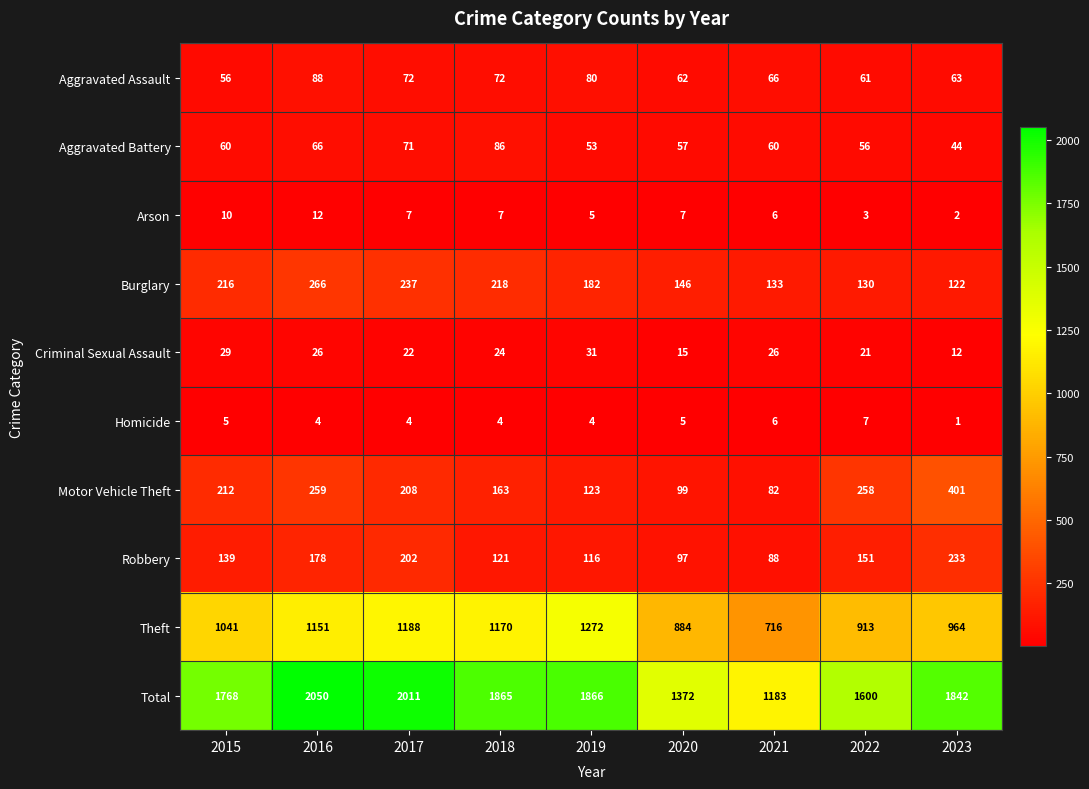

Which category has the lowest value in the Burglary series?

2023